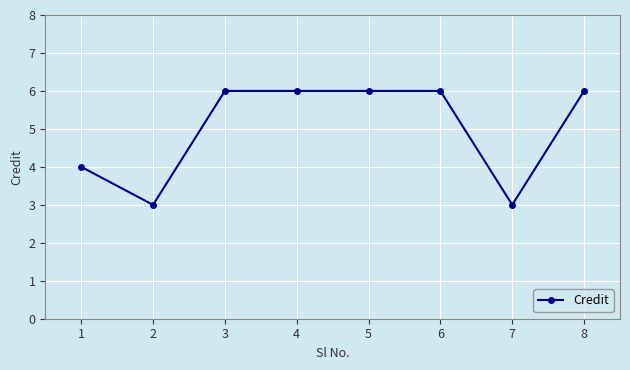

What is the smallest value displayed?

3